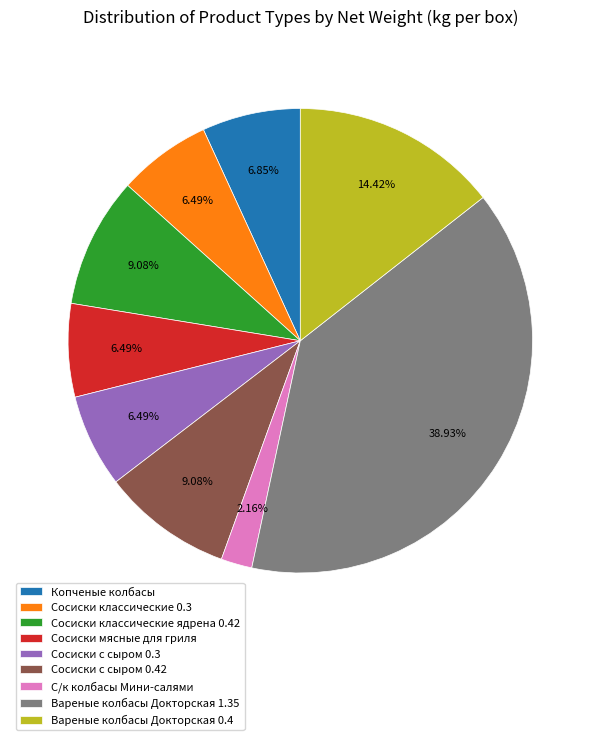

To the nearest percent, what is the average slice percentage?

11%